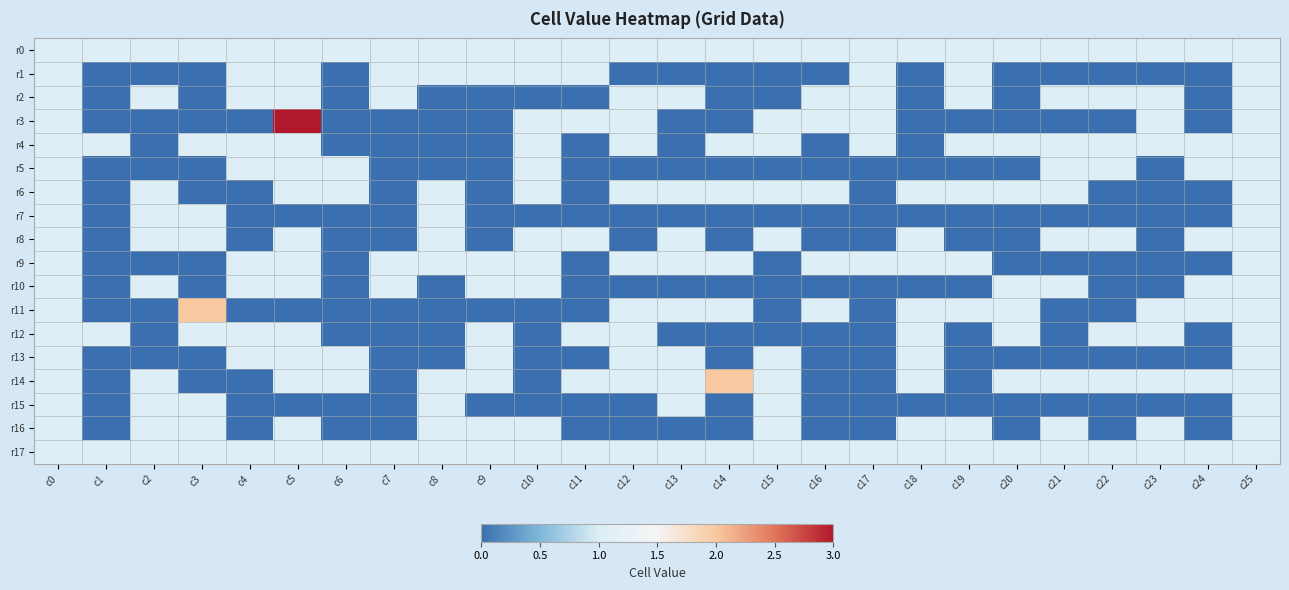

At c17, list the series in order from largest to smallest.

r0, r1, r2, r3, r4, r9, r17, r5, r6, r7, r8, r10, r11, r12, r13, r14, r15, r16